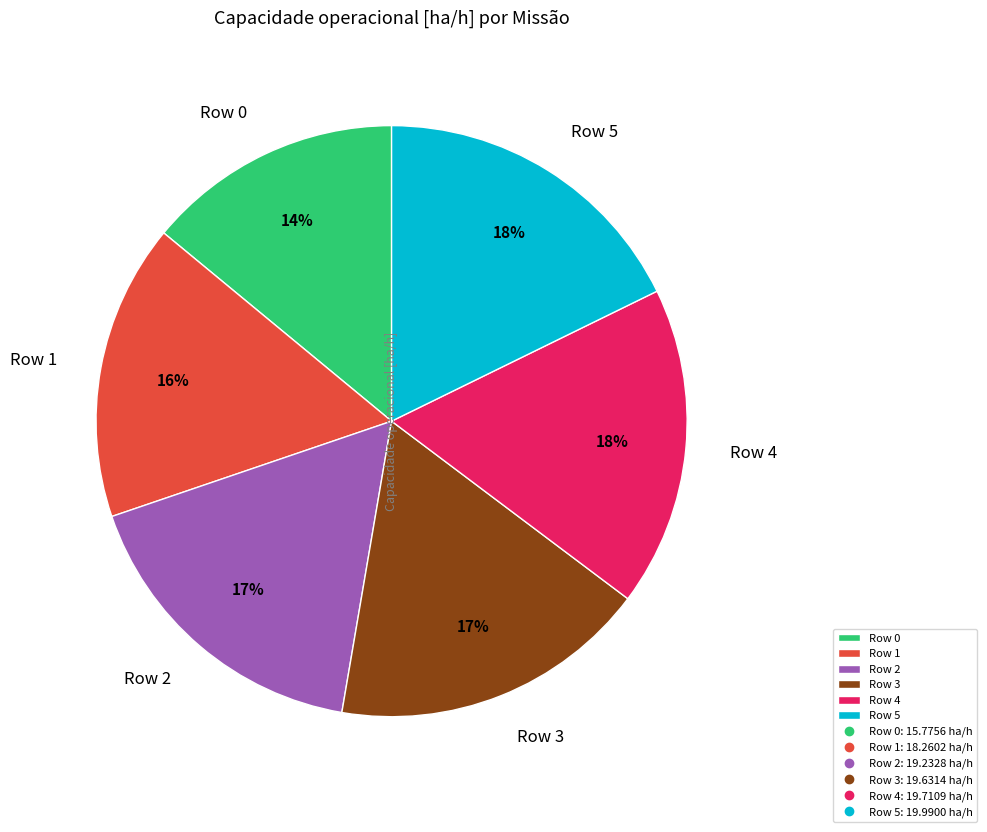

To the nearest percent, what is the average slice percentage?

17%